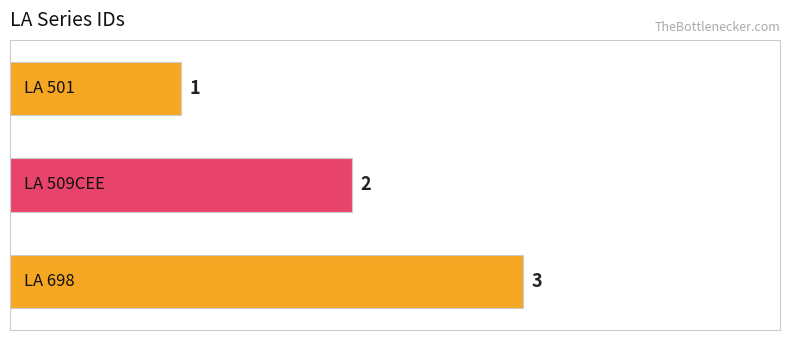

What is the greatest value displayed?

3